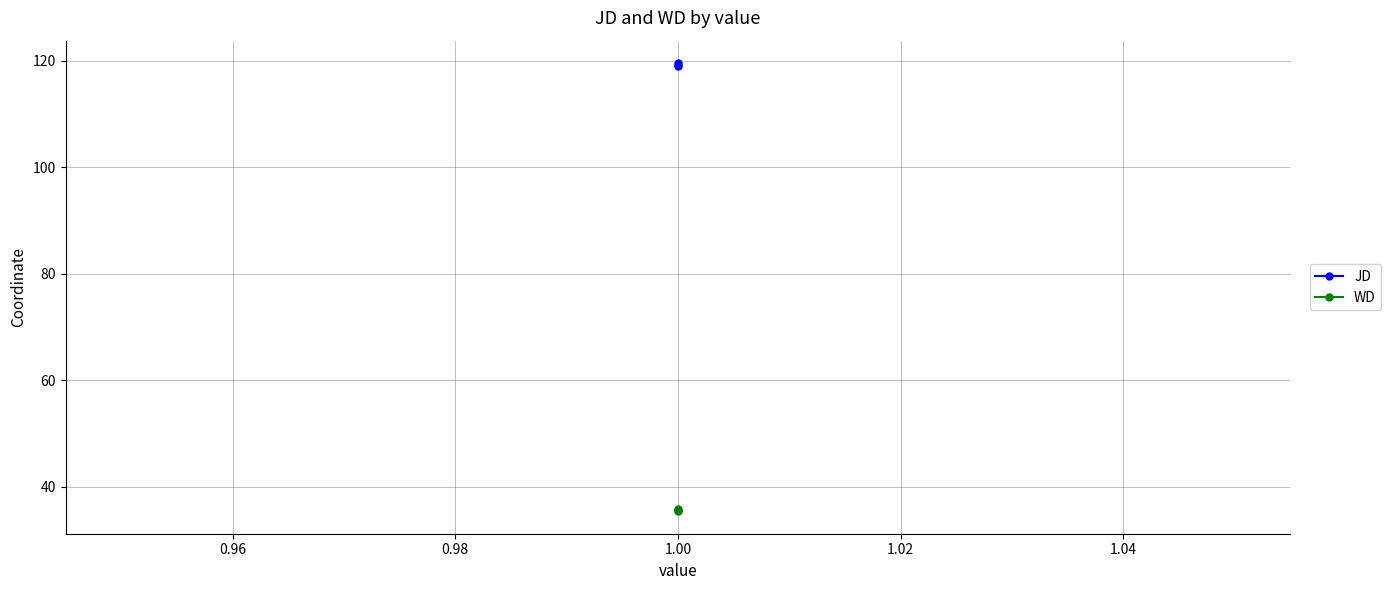

Between 0.96 and 0.98, which is larger?

0.98